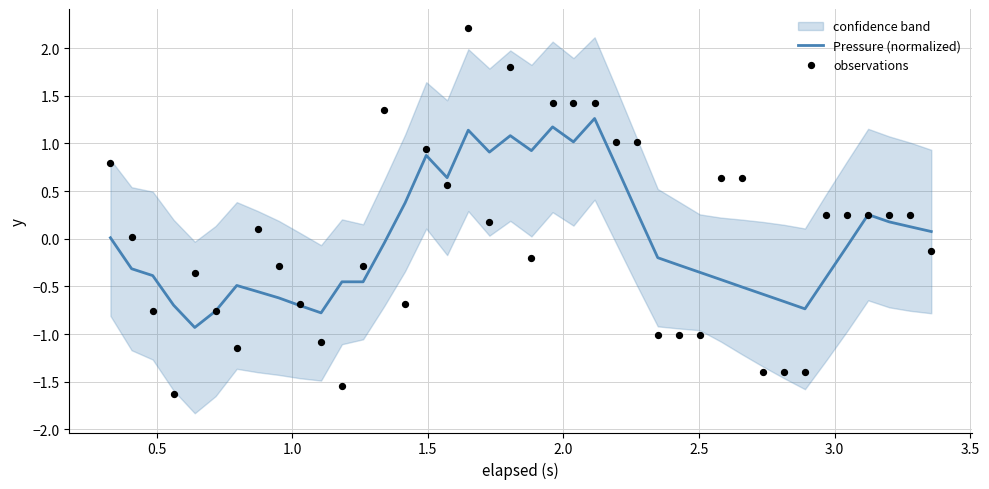

Which series has the largest Y range (max minus min)?

observations